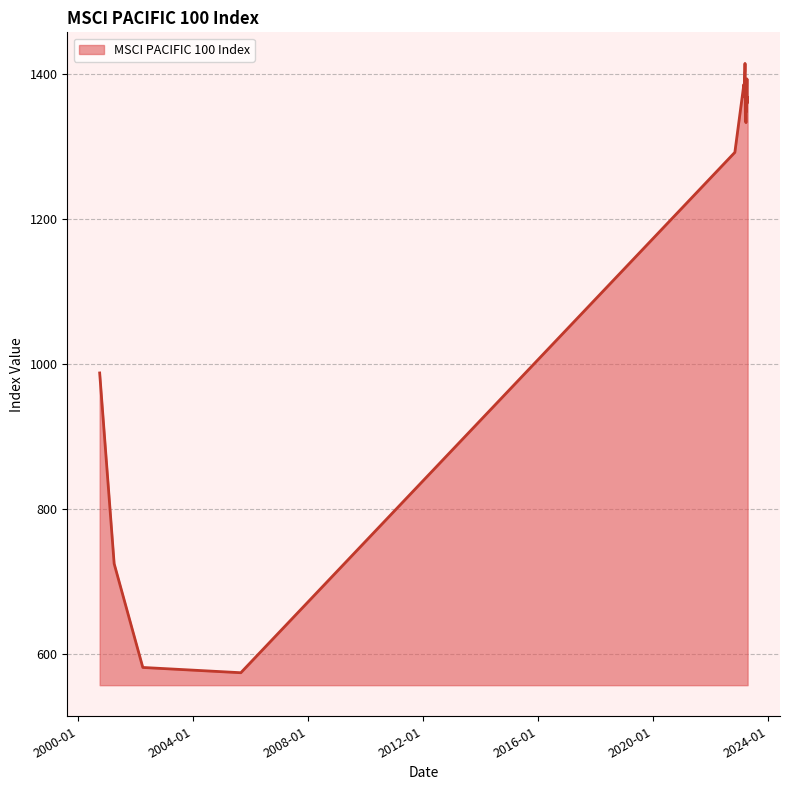

Count the number of categories in the chart.

40